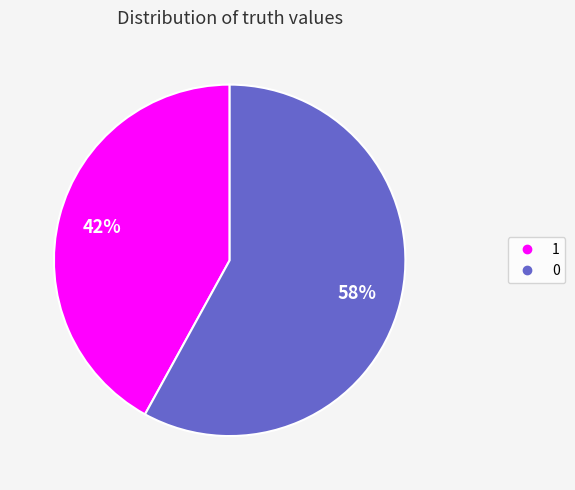

To the nearest percent, what portion does 0 represent?

58%